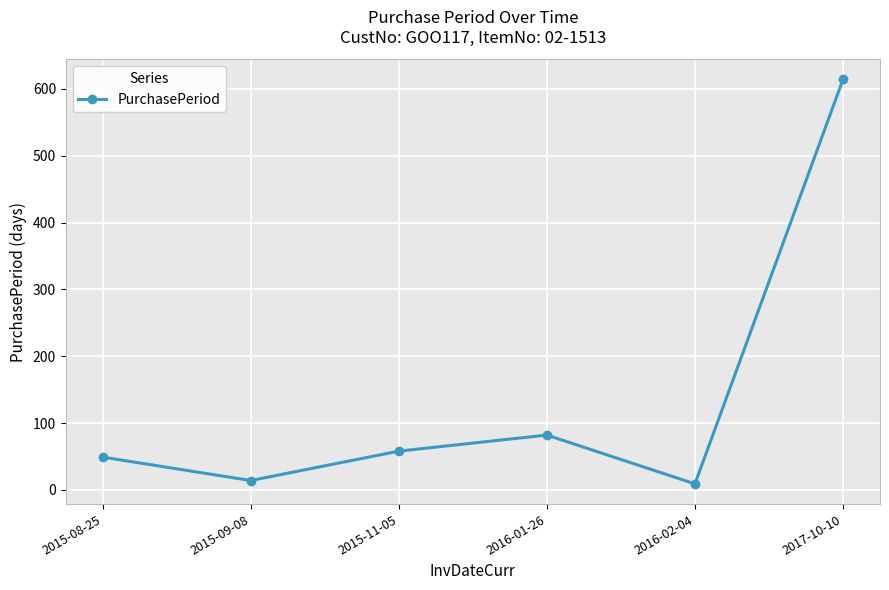

What is the change in value from 2015-08-25 to 2016-01-26?

+33